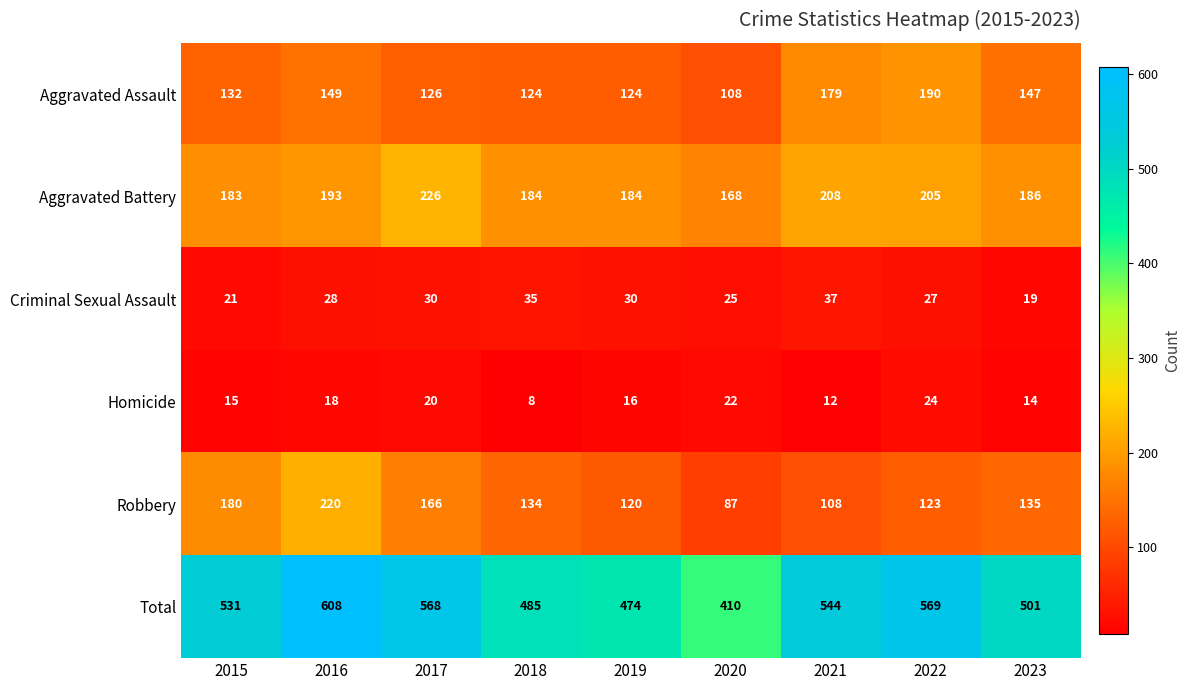

What is the approximate value of Homicide at 2018?

8